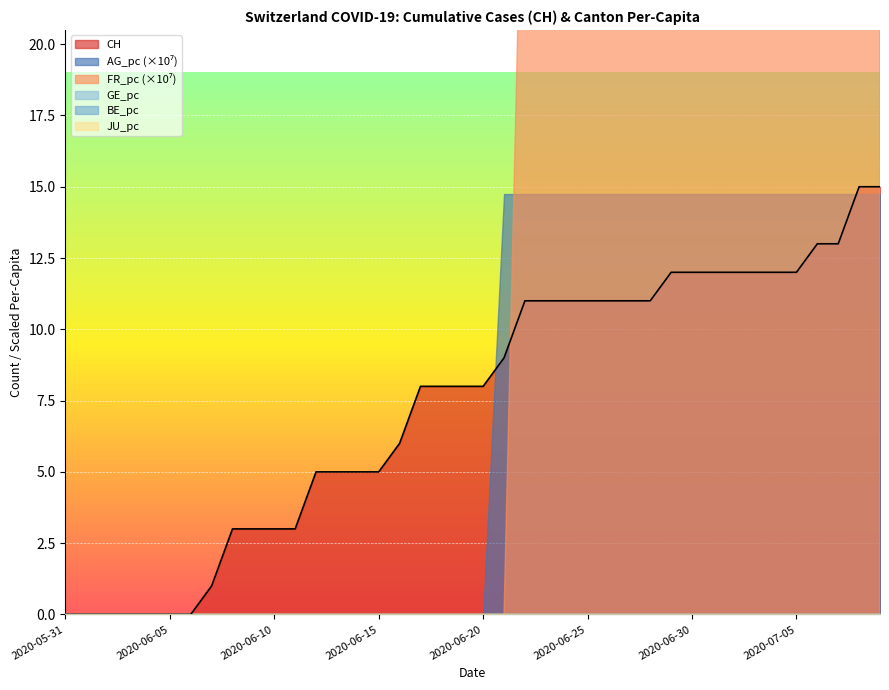

True or false: CH has a value of 3 at 2020-06-10.

True